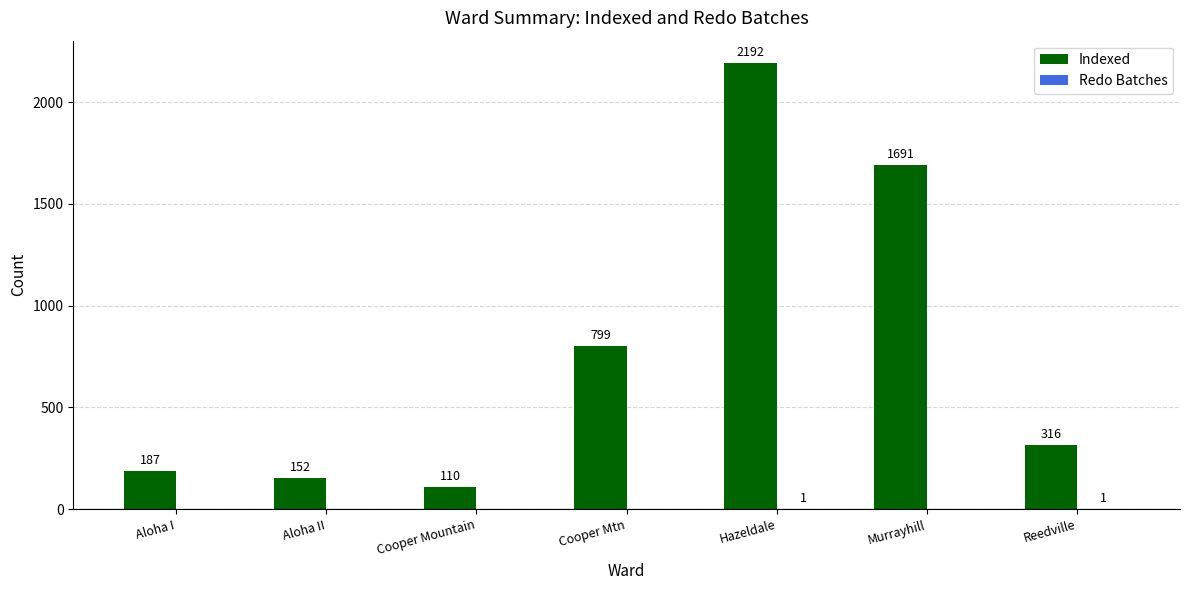

What is the average value of the Indexed series?

778